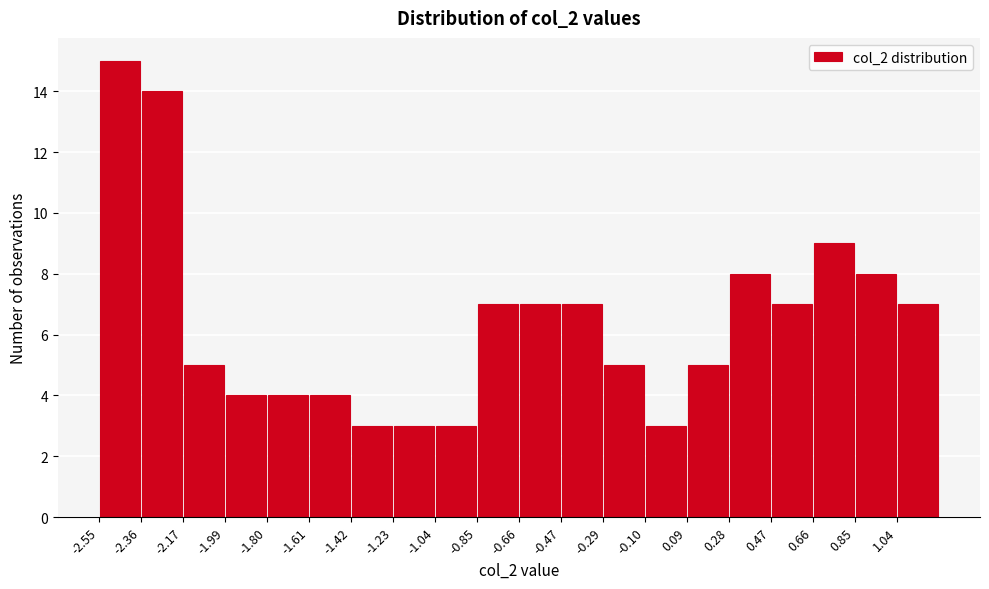

Reading left to right, list every bar in this chart as the range it spans on the x-axis followed by its height. Neither the bar edges nor the heights are printed on the chart, so give them approximately, as read against the axes.

-2.56 to -2.36: 15
-2.36 to -2.18: 14
-2.18 to -1.98: 5
-1.98 to -1.80: 4
-1.80 to -1.60: 4
-1.60 to -1.42: 4
-1.42 to -1.24: 3
-1.24 to -1.04: 3
-1.04 to -0.86: 3
-0.86 to -0.66: 7
-0.66 to -0.48: 7
-0.48 to -0.28: 7
-0.28 to -0.10: 5
-0.10 to 0.10: 3
0.10 to 0.28: 5
0.28 to 0.46: 8
0.46 to 0.66: 7
0.66 to 0.84: 9
0.84 to 1.04: 8
1.04 to 1.22: 7